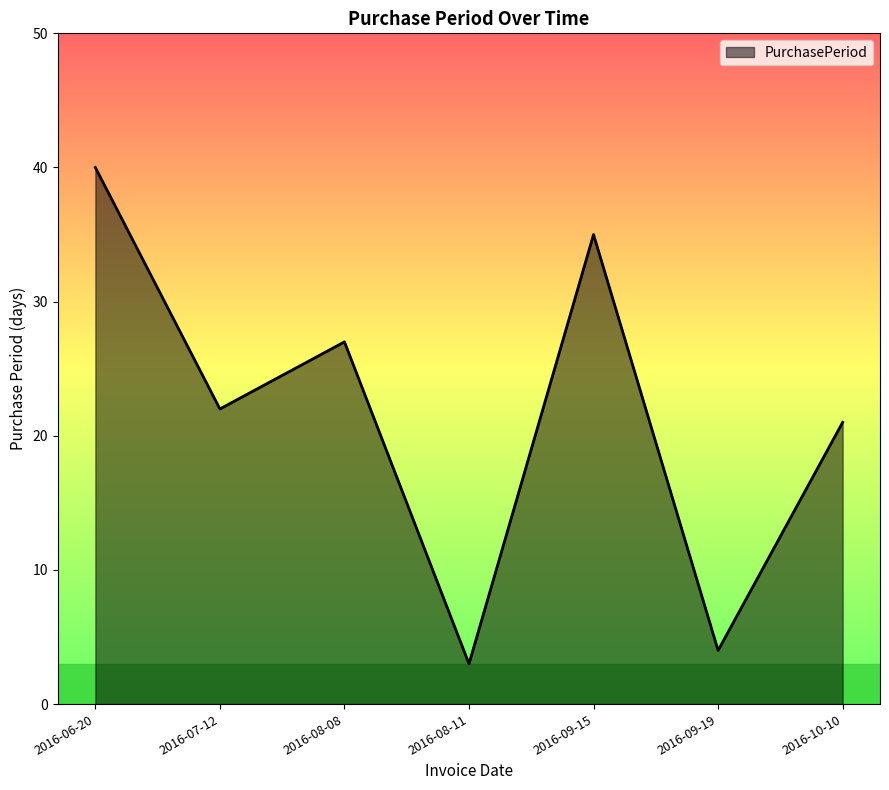

Reading right to left, list all the values displayed in this chart.

21	4	35	3	27	22	40